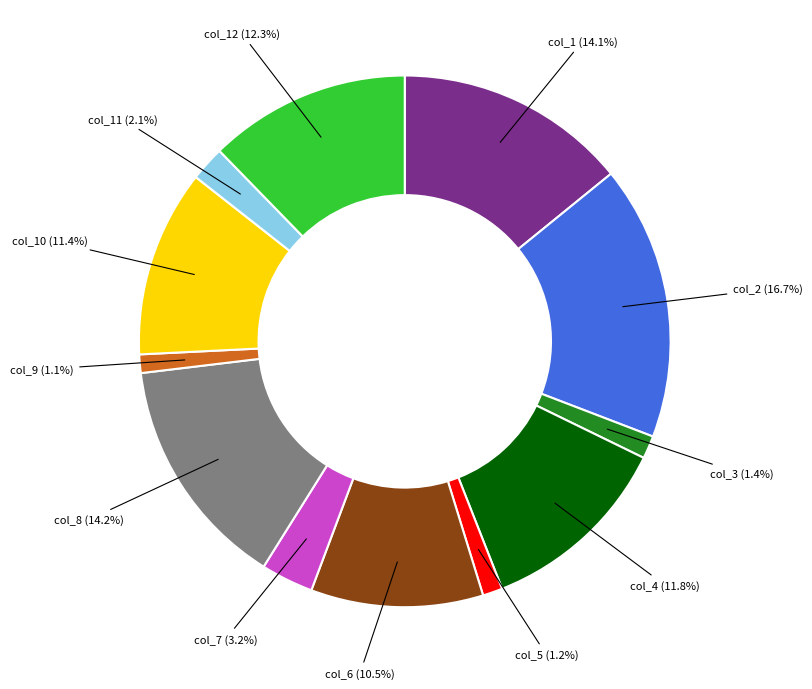

What is the total percentage of col_7 and col_10?

14.6%